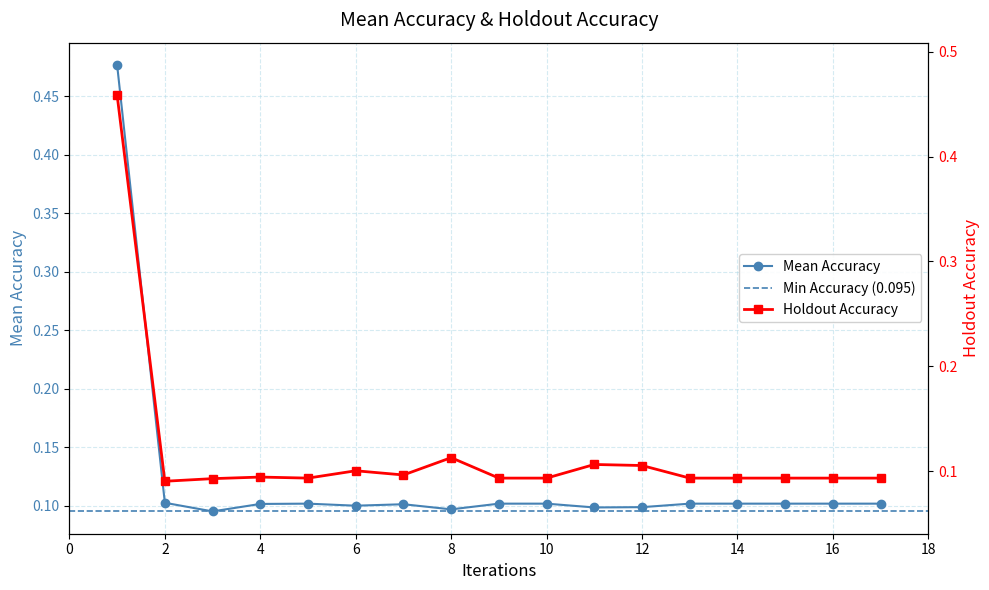

True or false: Mean Accuracy has more than 0 points higher than both neighbors.

True